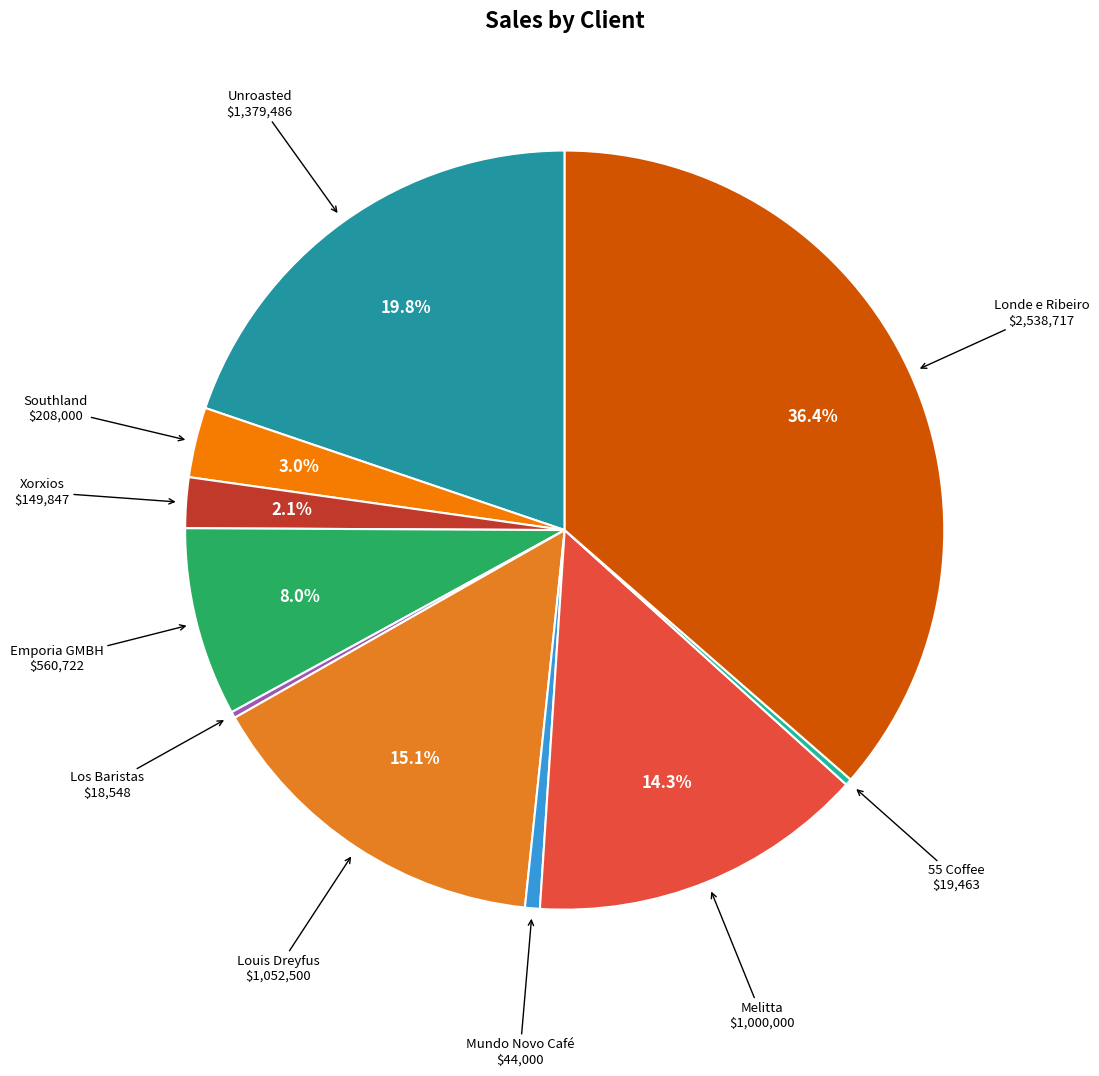

Does Xorxios represent more than half of the total?

No